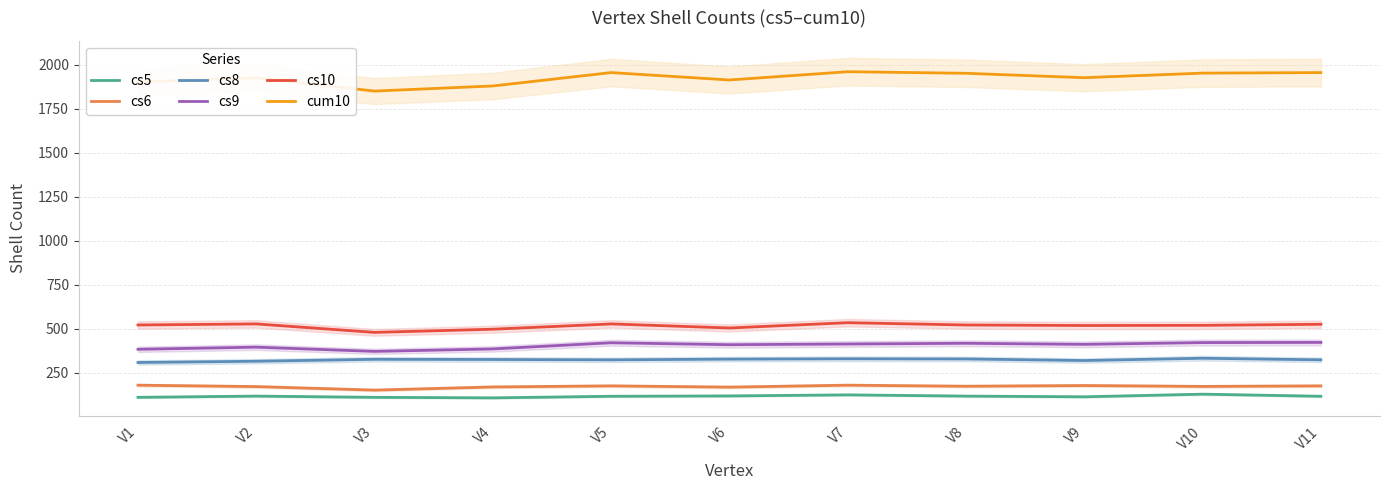

At which label does cs8 first exceed 326?

V3